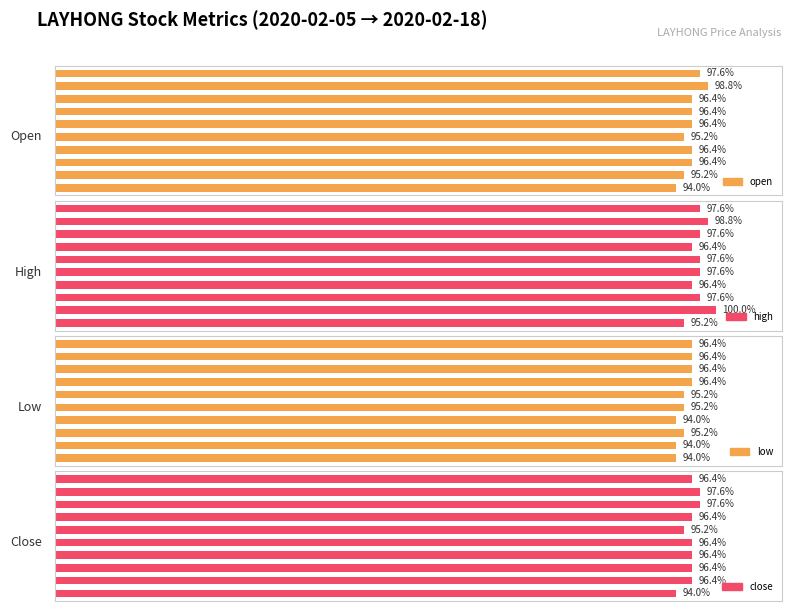

How many low values are between 93 and 96?

6